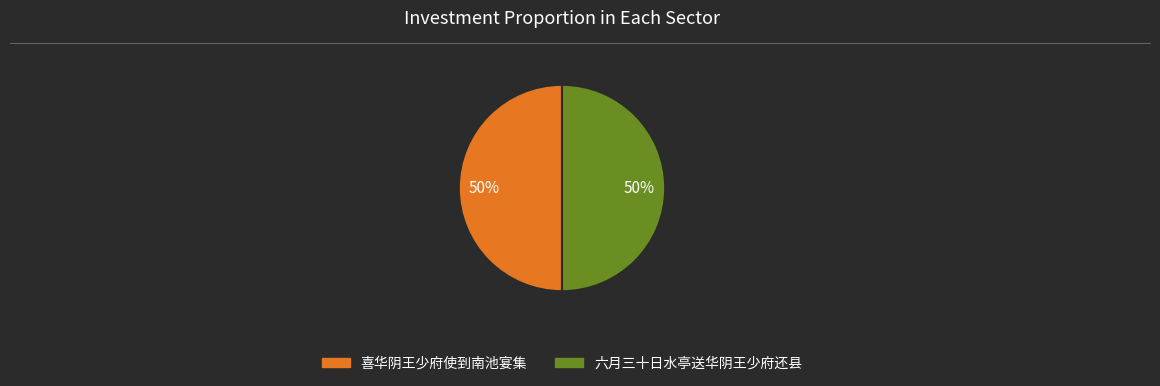

Approximately how many times larger is the value at 喜华阴王少府使到南池宴集 compared to 六月三十日水亭送华阴王少府还县?

1.0